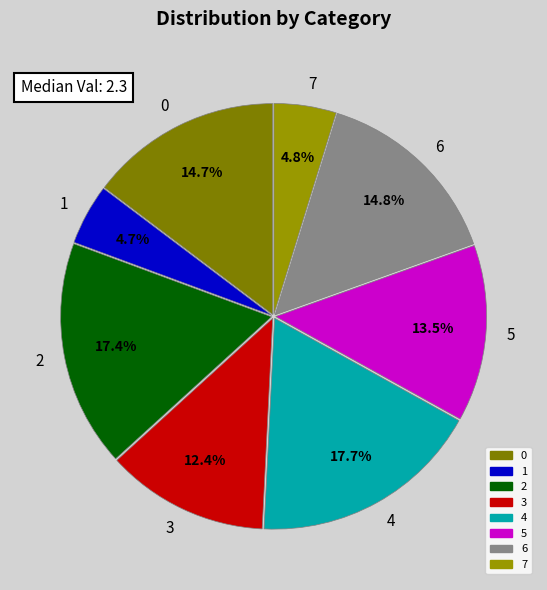

To the nearest percent, what is the difference between the largest and smallest slice percentages?

13%